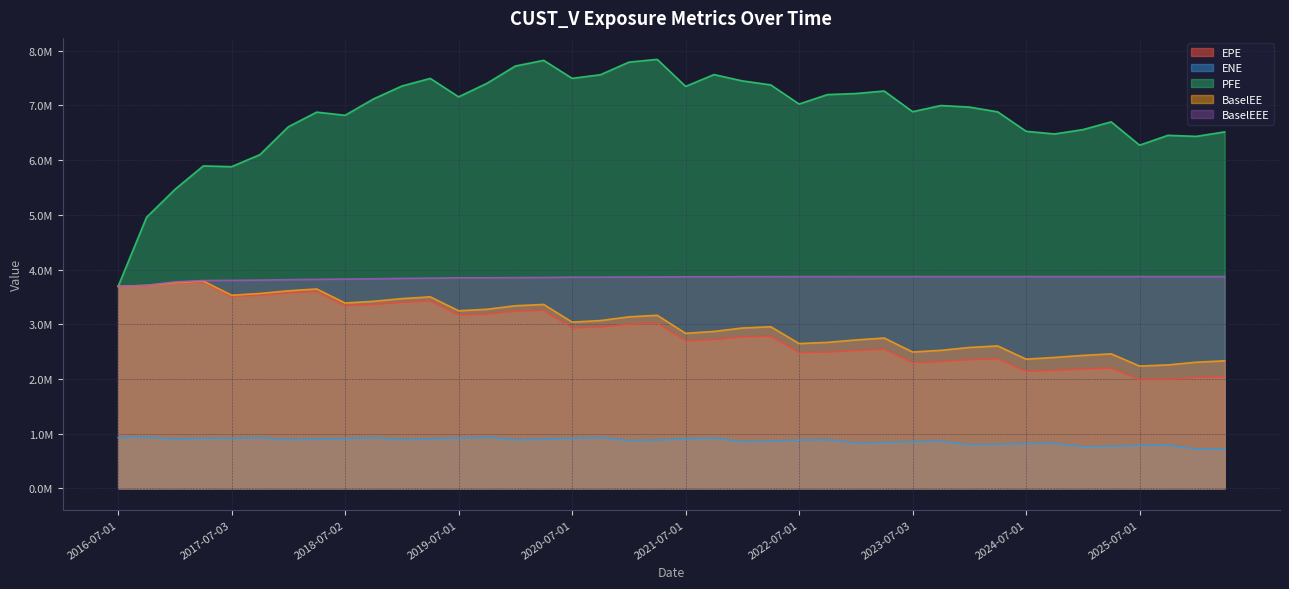

At how many categories does at least one series exceed 3459861?

40